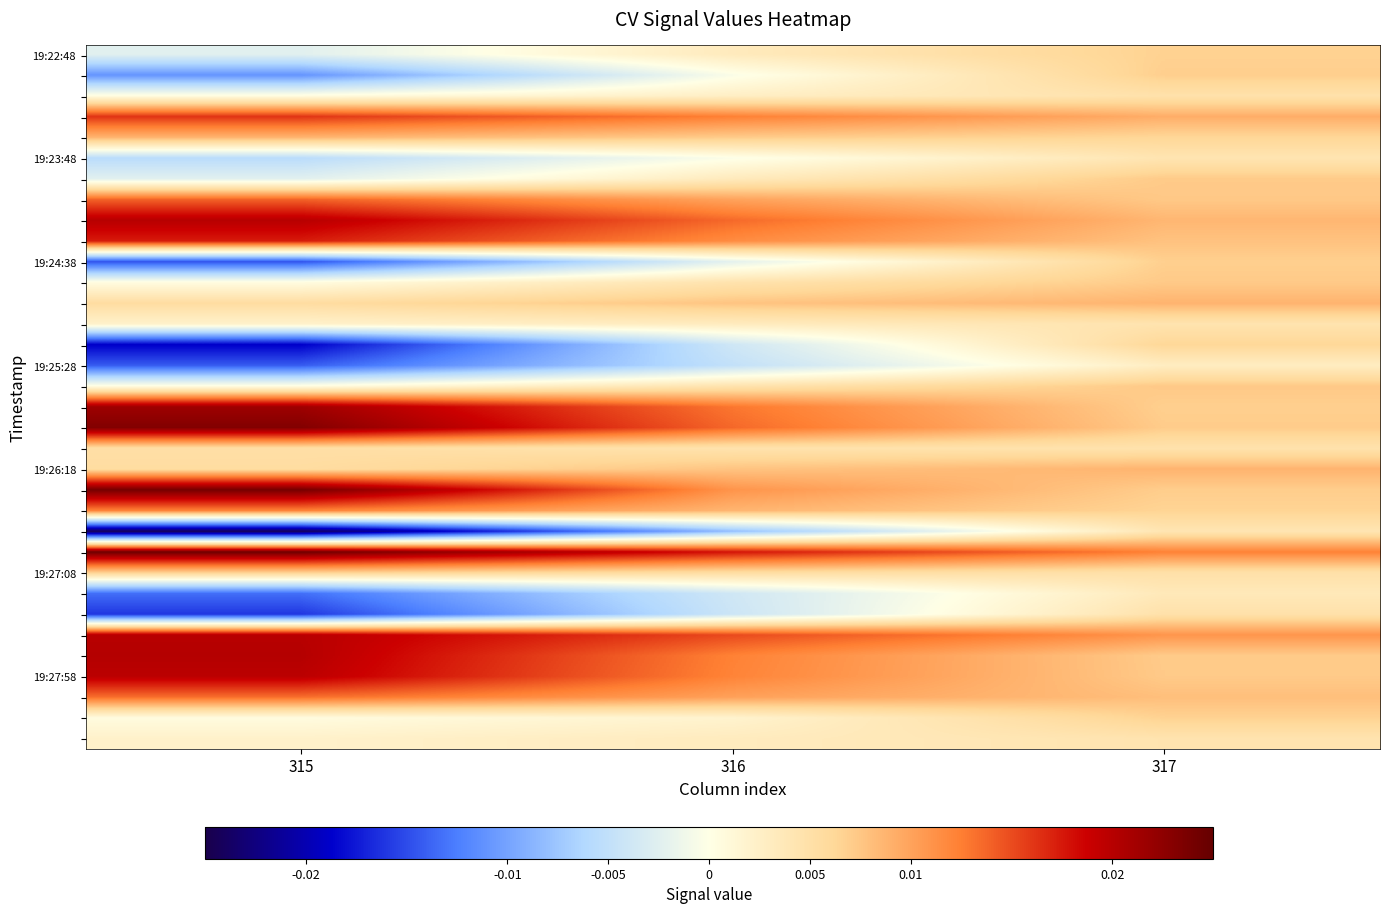

Which has a higher value, 315 or 316?

316